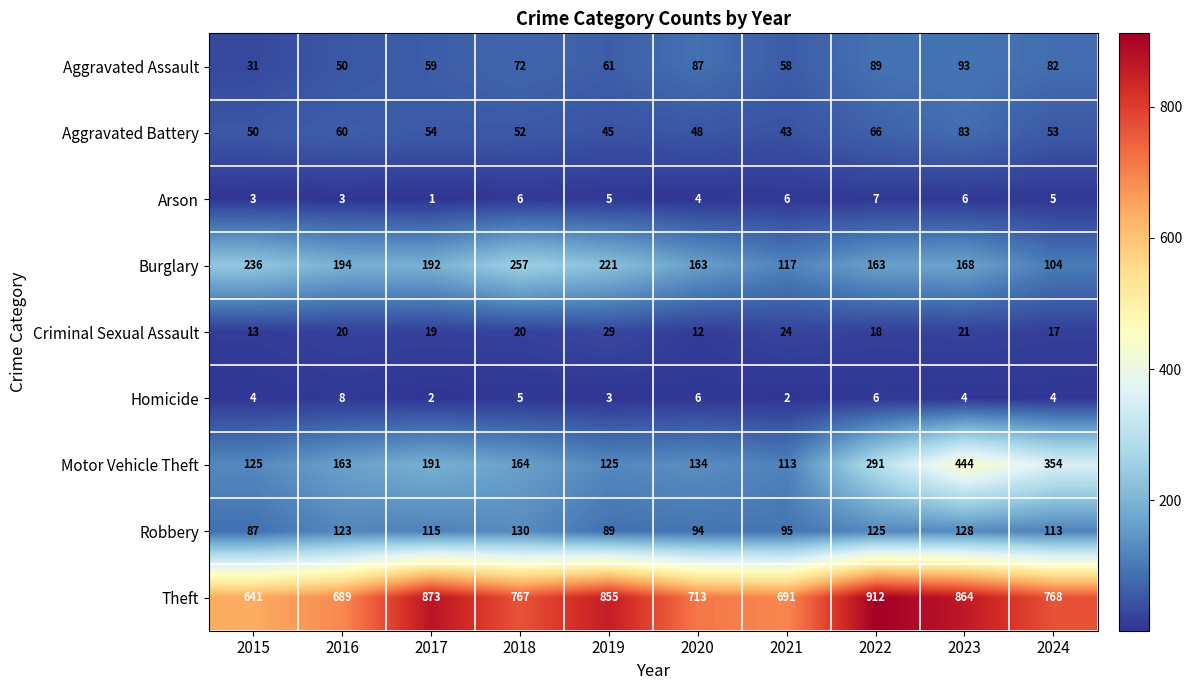

What is the difference between the second highest and second lowest values in the Theft series?

184